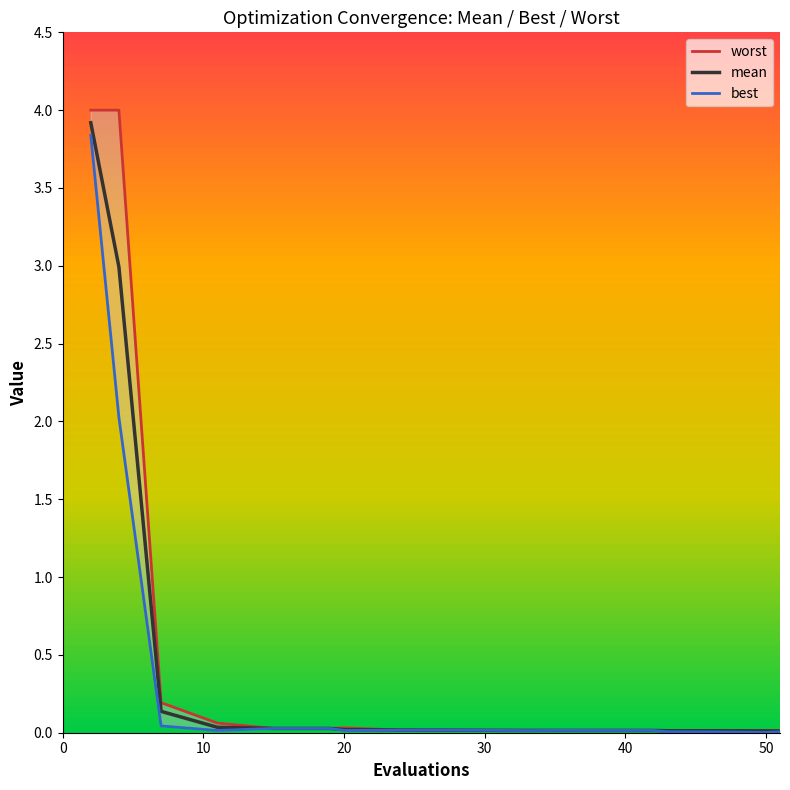

What is the highest value of the mean series?

3.9